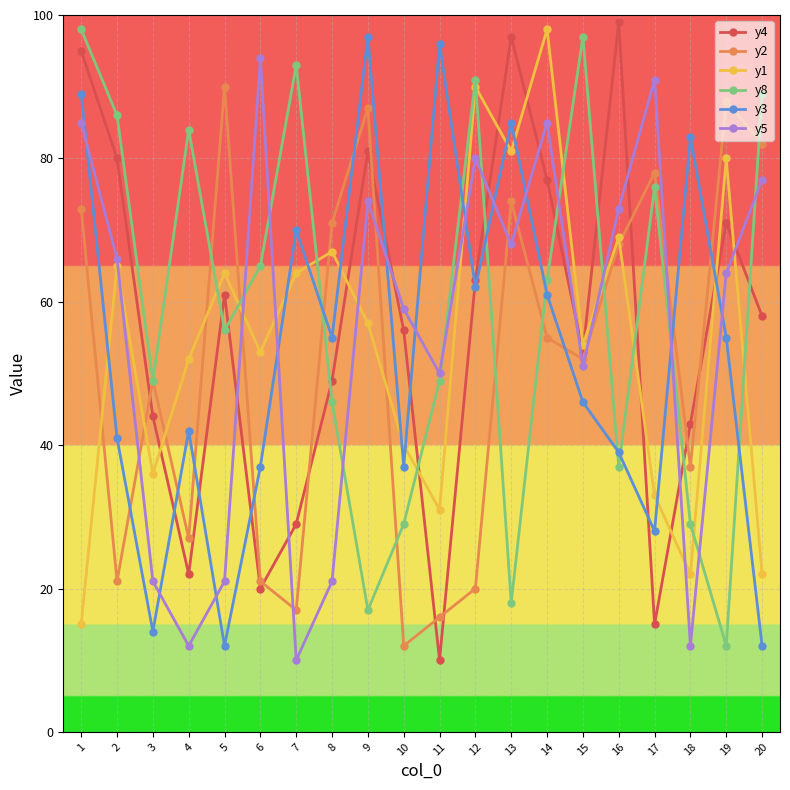

What are all the series names shown in the legend?

y4, y2, y1, y8, y3, y5